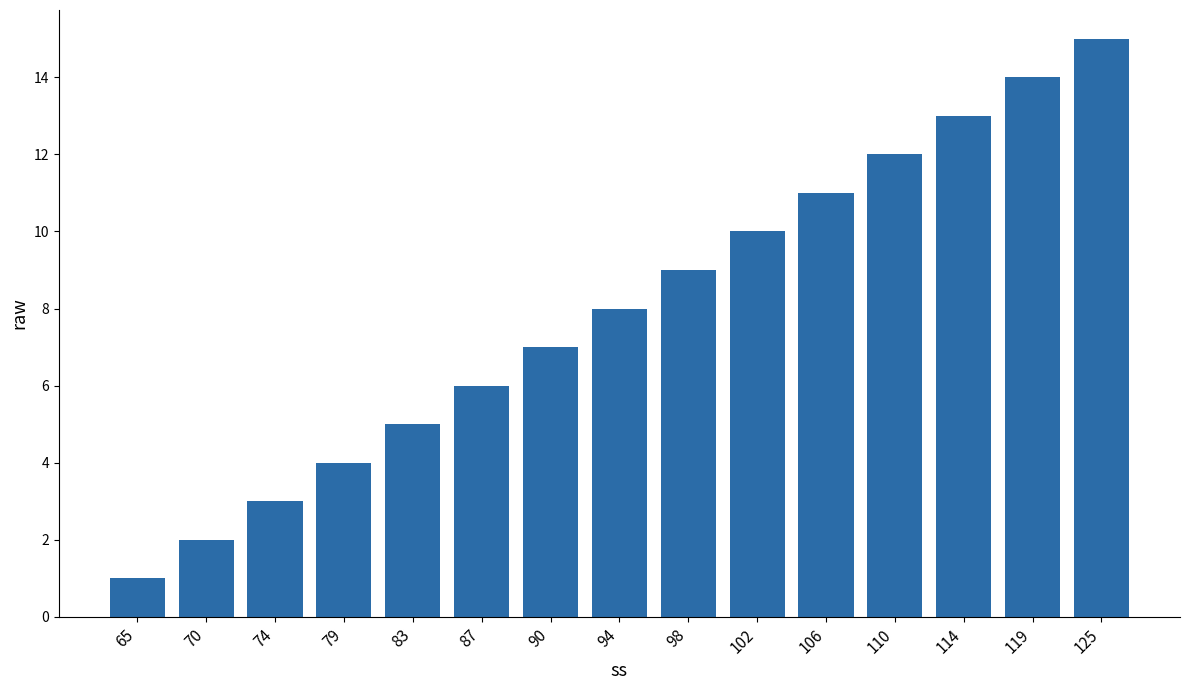

How many values are below 8?

7